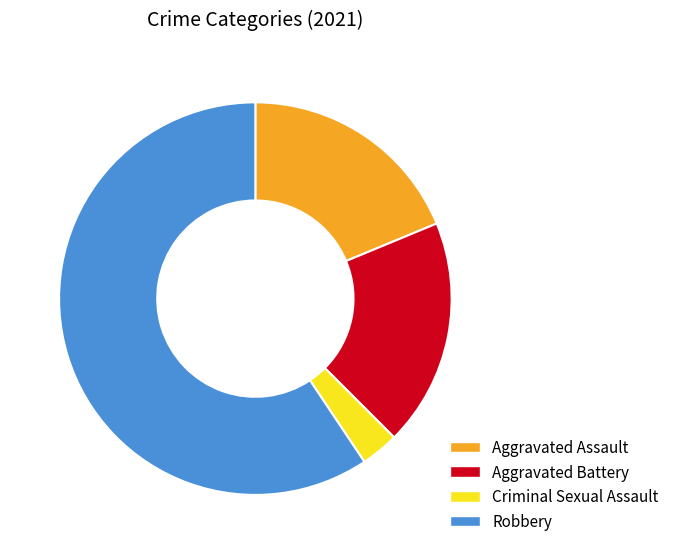

Which category accounts for the majority?

Robbery